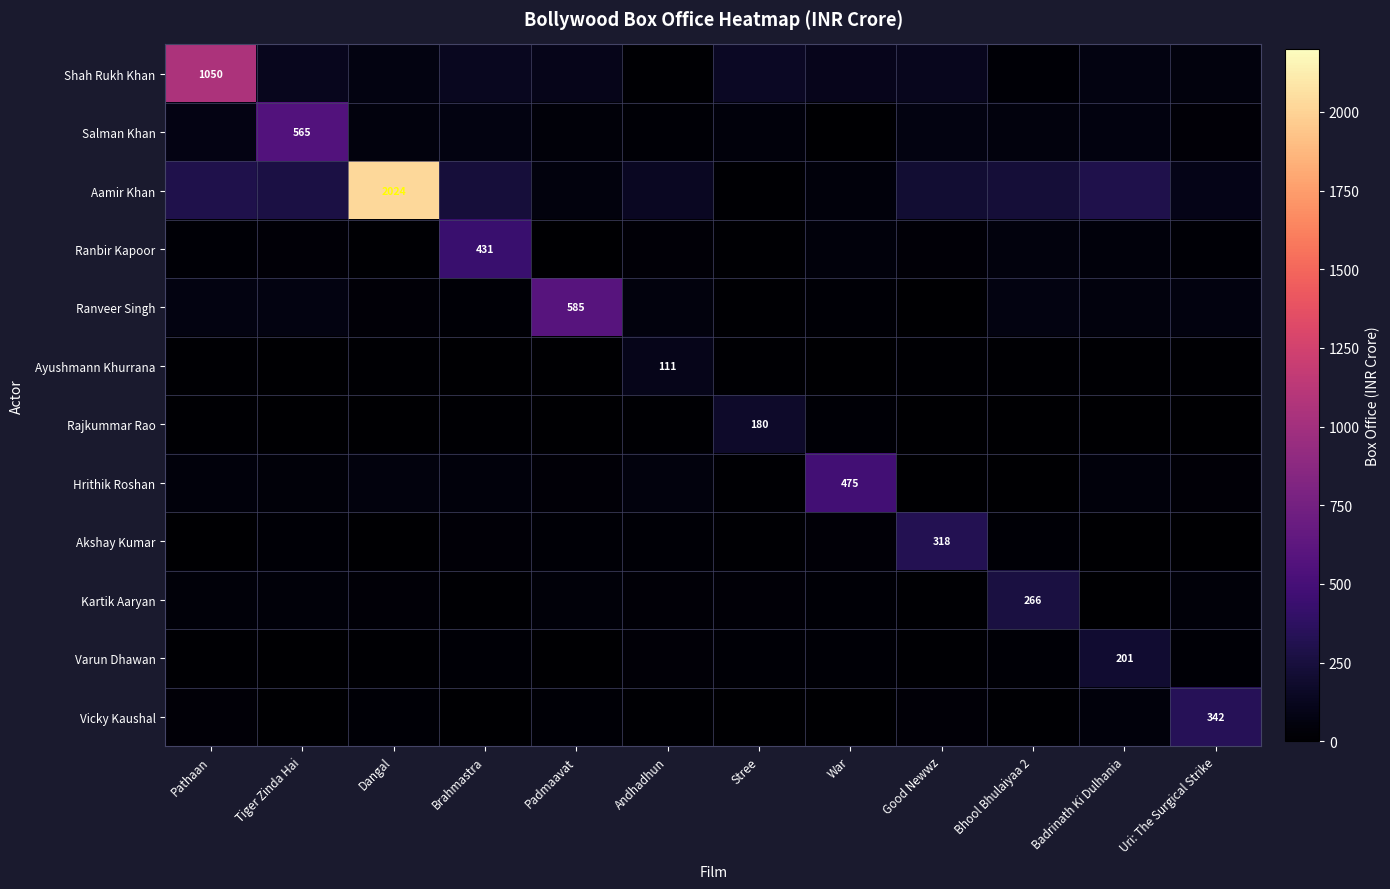

Which series has the largest range (max minus min)?

Aamir Khan